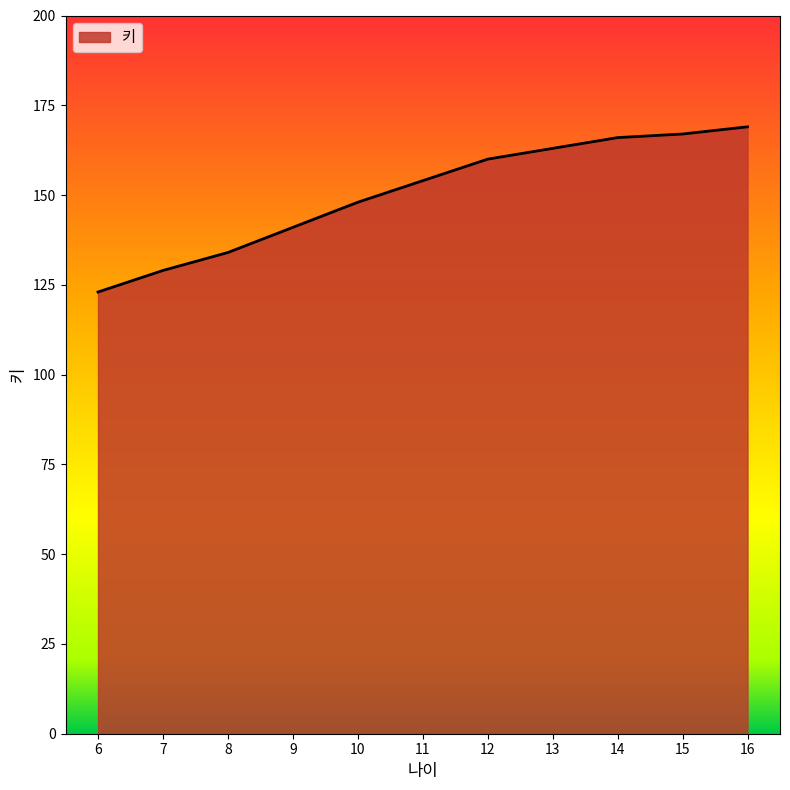

At which category does the chart reach its peak across all series?

16